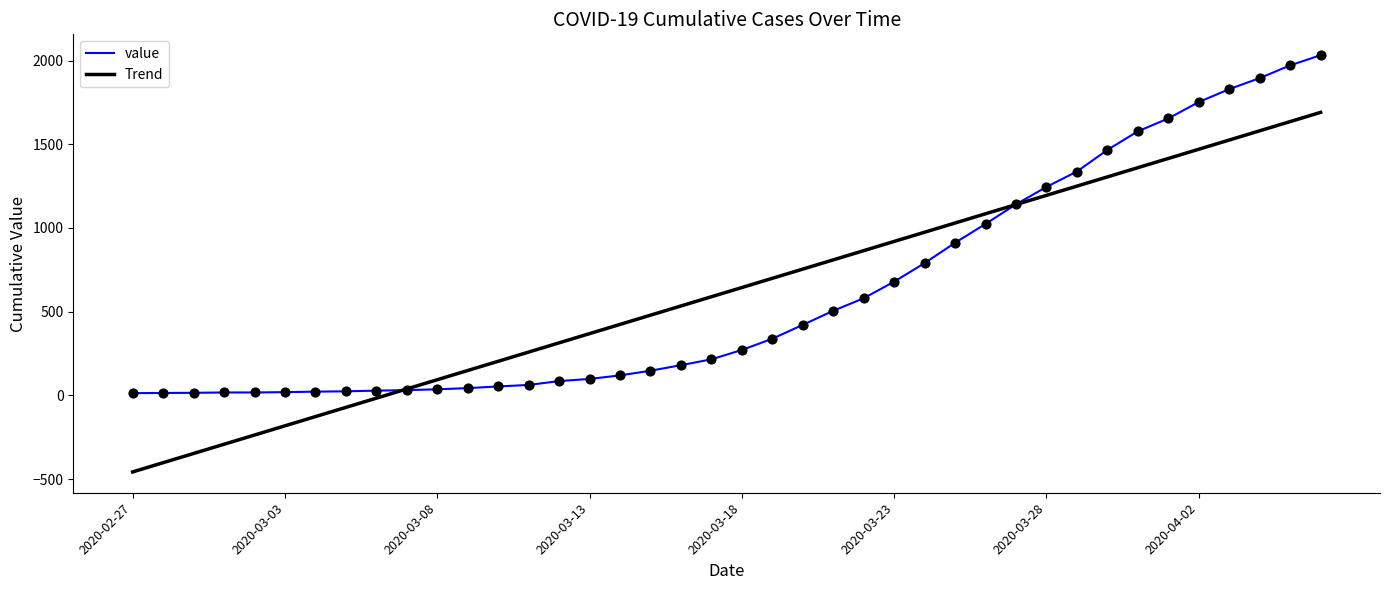

List the series in order of their peak value, highest first.

value, Trend